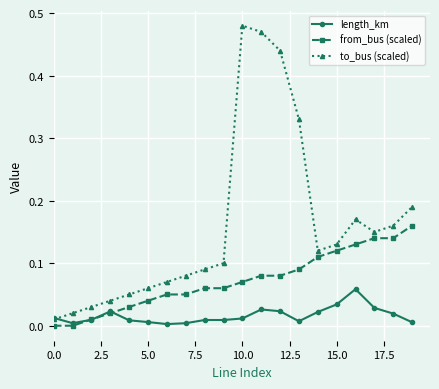

Which series has the largest total across all categories?

to_bus (scaled)